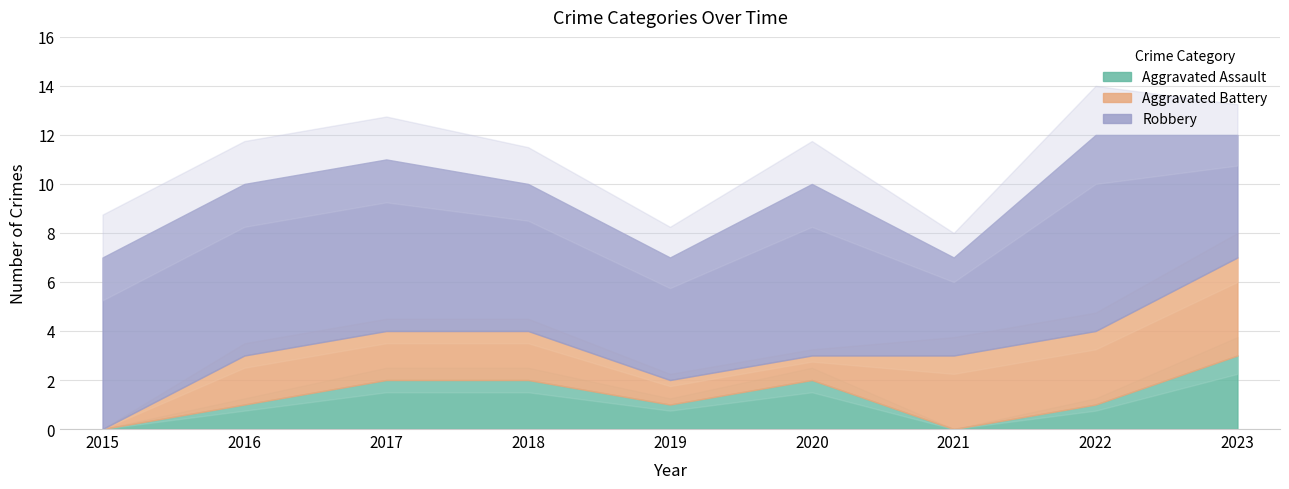

Reading left to right, what are all the values shown in this chart?

Aggravated Assault: 2015=0	2016=1	2017=2	2018=2	2019=1	2020=2	2021=0	2022=1	2023=3
Aggravated Battery: 2015=0	2016=2	2017=2	2018=2	2019=1	2020=1	2021=3	2022=3	2023=4
Robbery: 2015=7	2016=7	2017=7	2018=6	2019=5	2020=7	2021=4	2022=8	2023=5